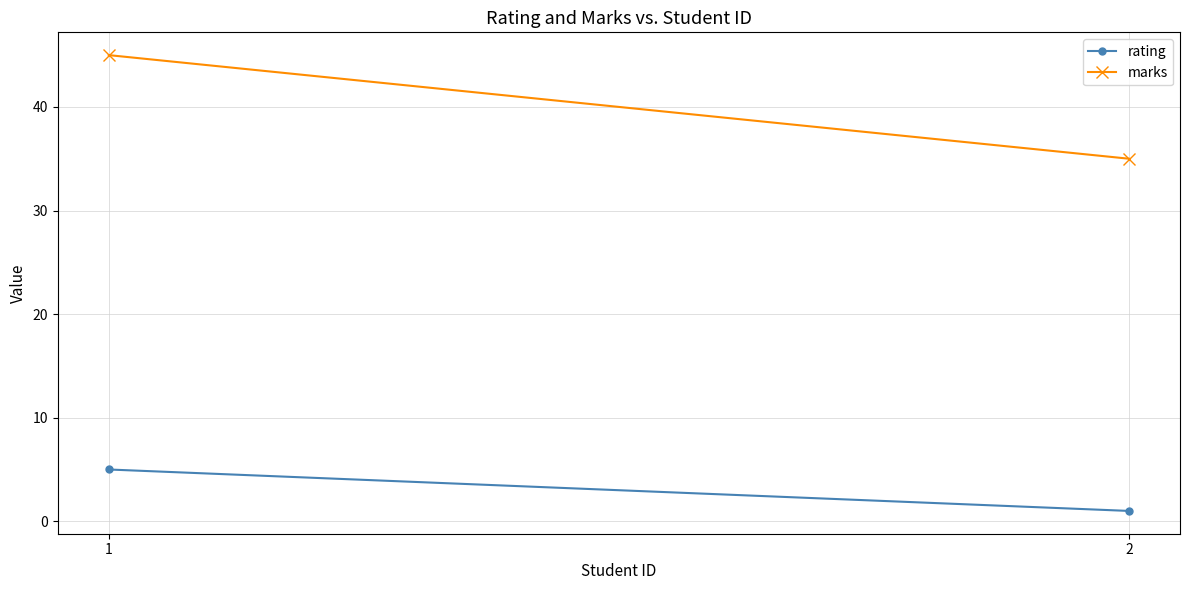

At which category is the sum across all series the highest?

1